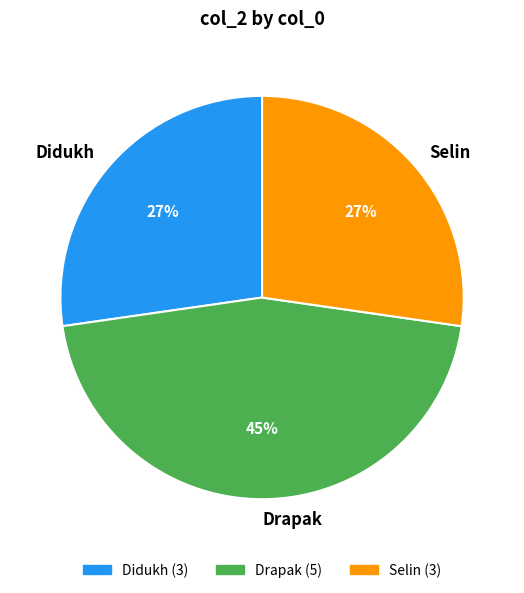

Do Didukh and Selin together represent more than half of the pie?

Yes